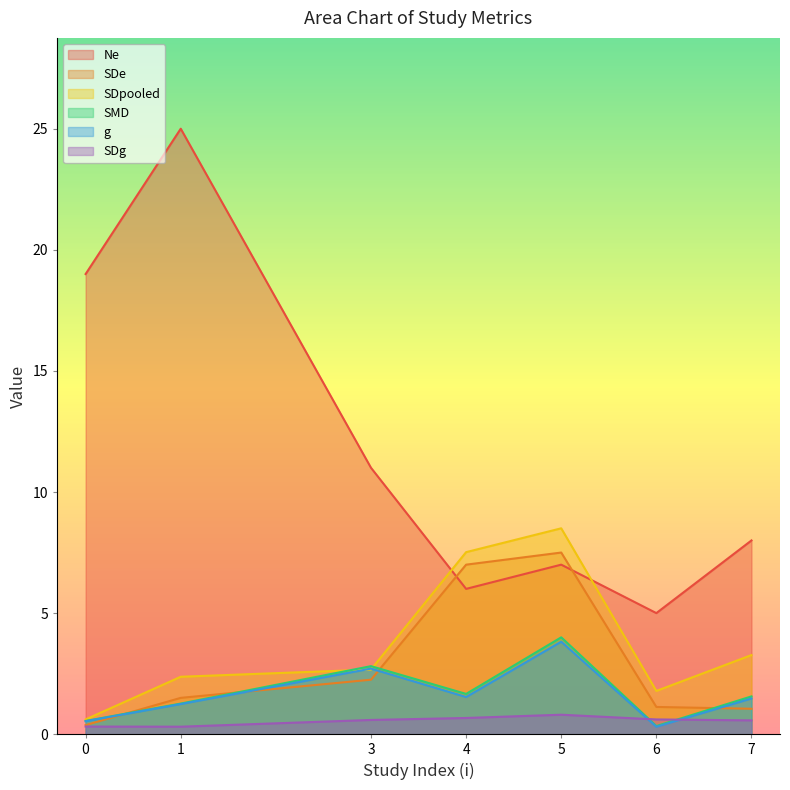

True or false: SMD has more than 2 points higher than both neighbors.

False